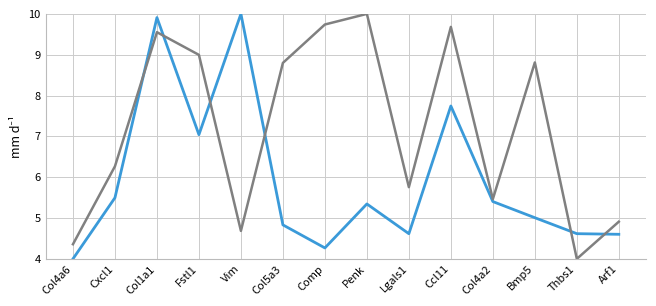

What position from the left is Ccl11?

10